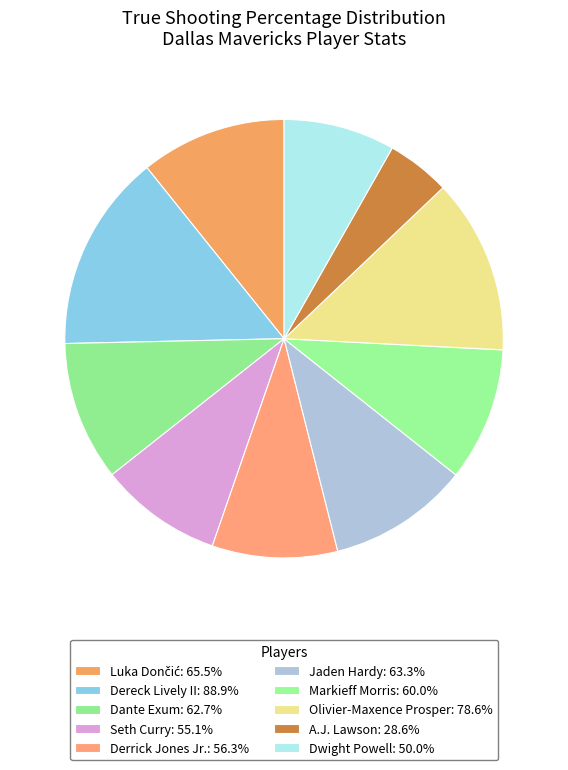

Is Dante Exum the majority of the pie?

No